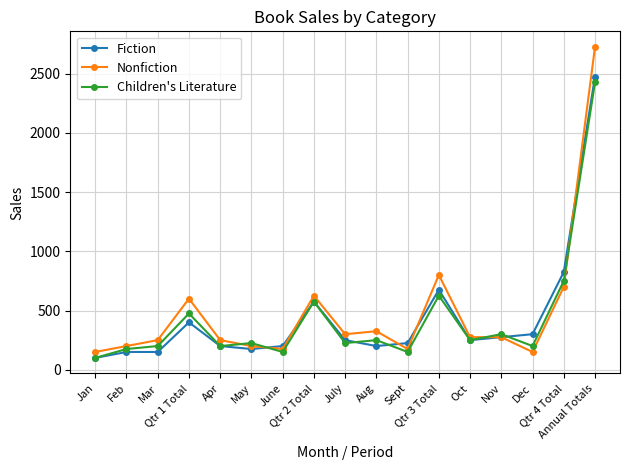

What is the difference between the Fiction values at Mar and Nov?

125